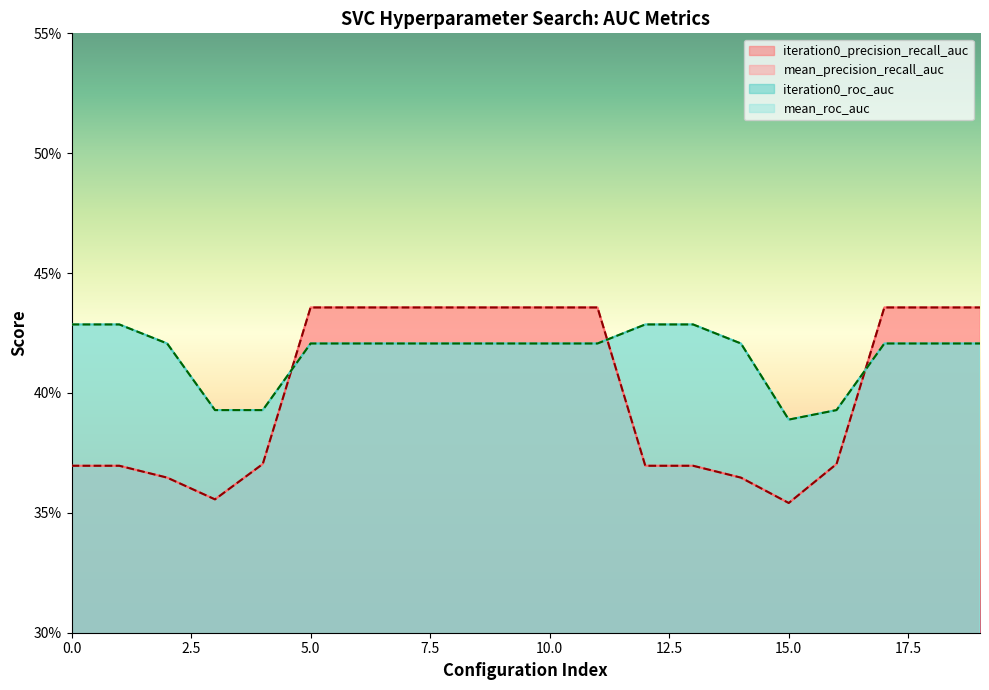

How many lines are shown in the chart?

4